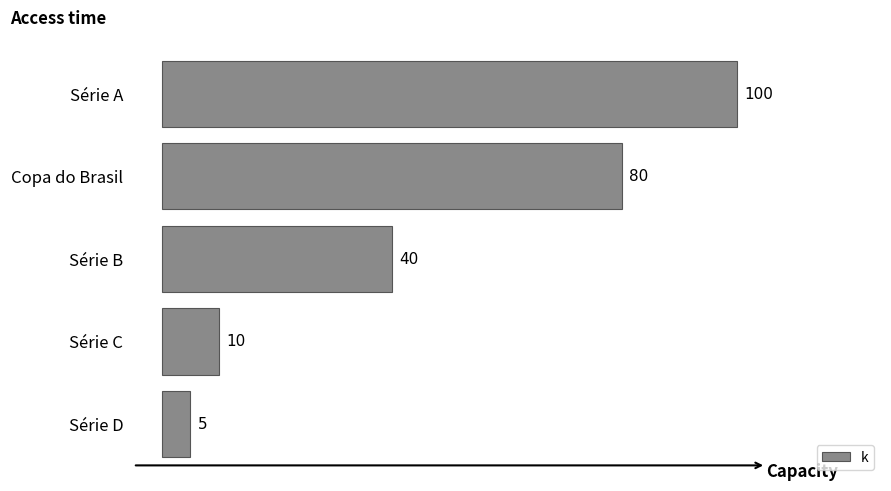

Between Série D and Série C, which is larger?

Série C